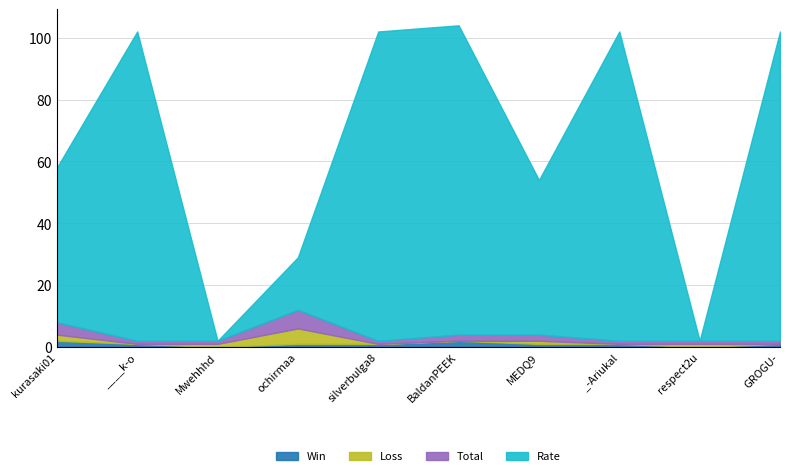

Which series changed the most between ochirmaa and BaldanPEEK?

Rate